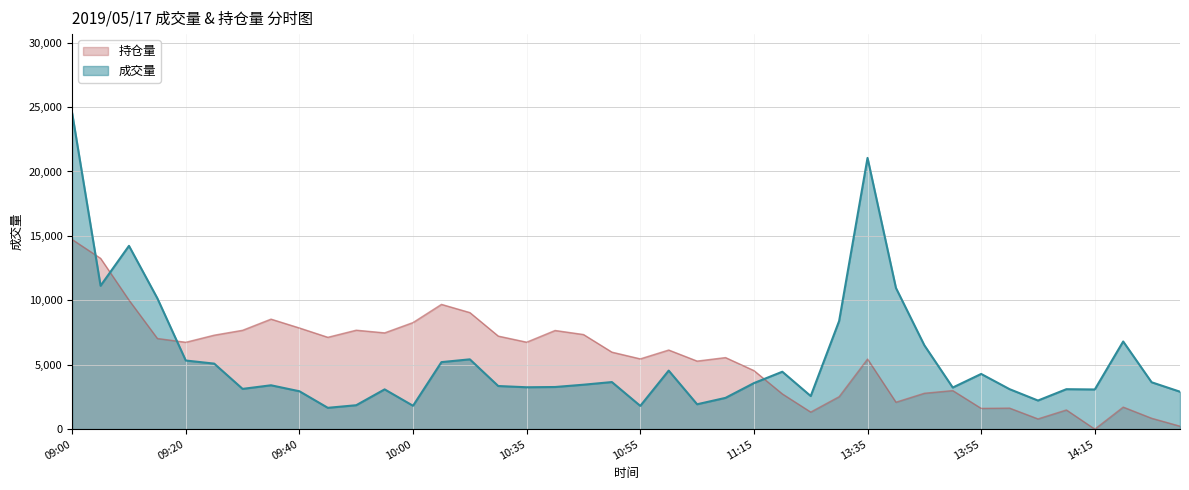

Is the value of 持仓量 at 10:35 greater than the value of 成交量 at 09:25?

Yes